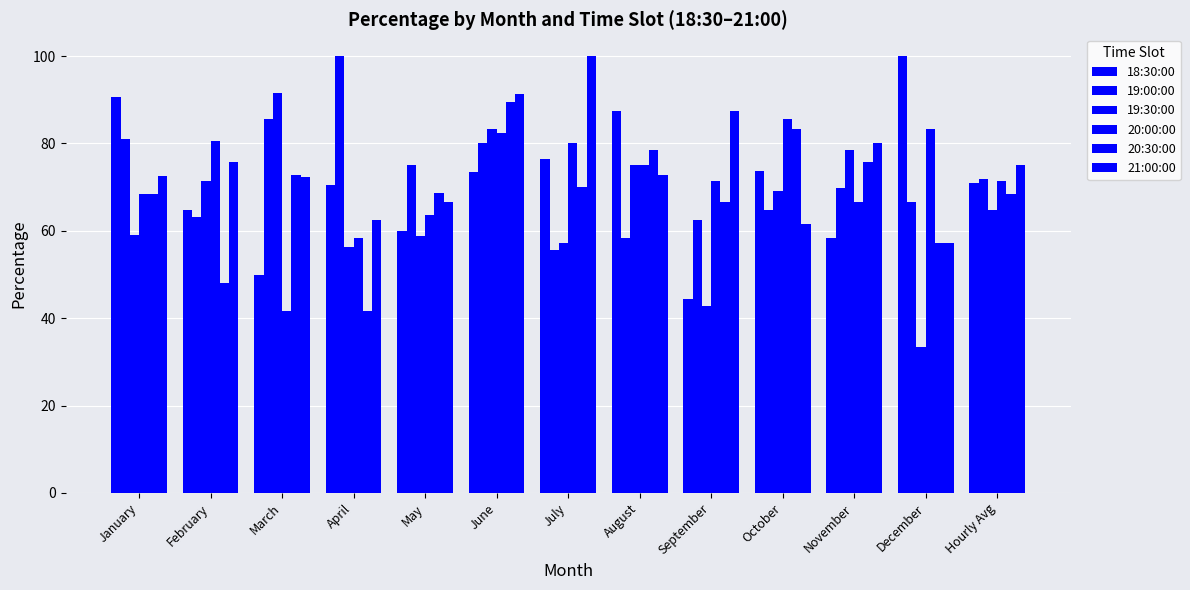

What is the average value of the 18:30:00 series?

70.8